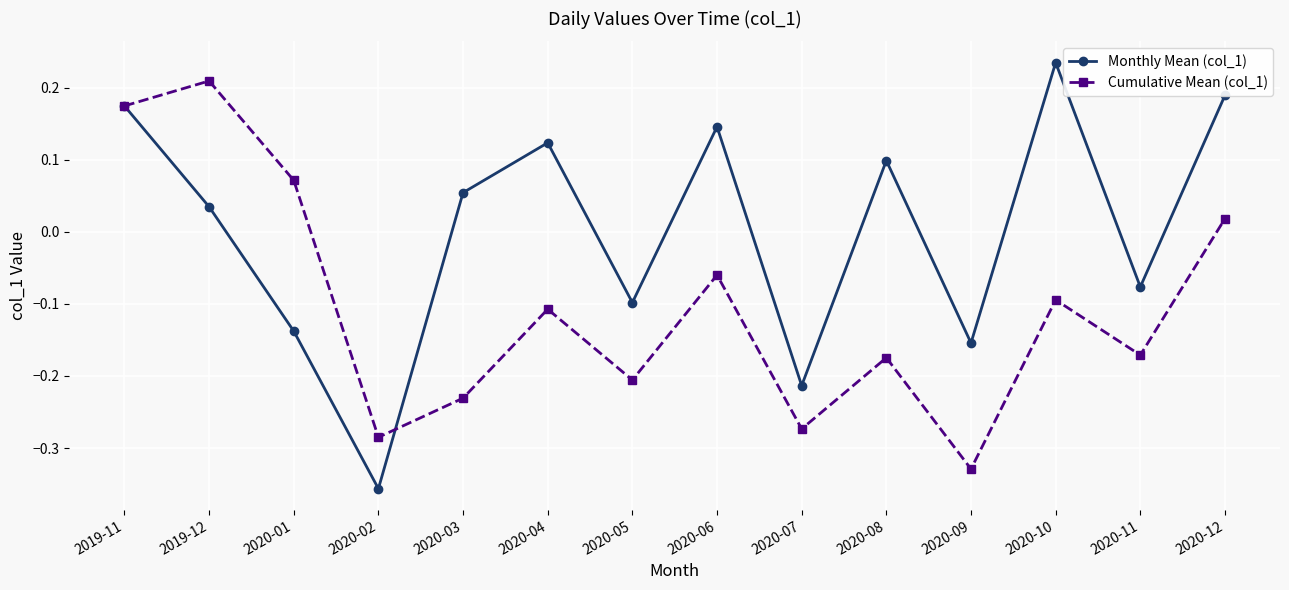

Is it true that Monthly Mean (col_1) equals 0.1 at 2020-12?

False